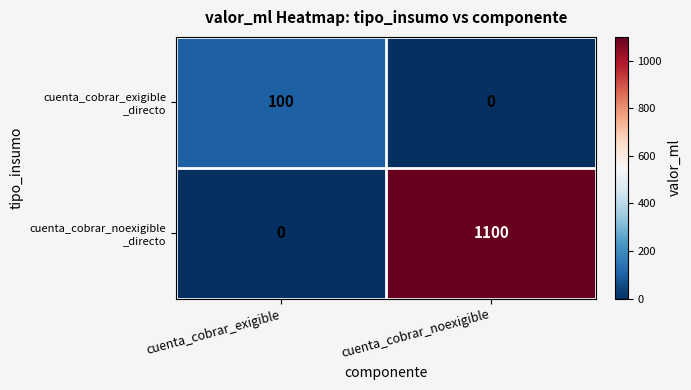

At which category is the sum across all series the highest?

cuenta_cobrar_noexigible